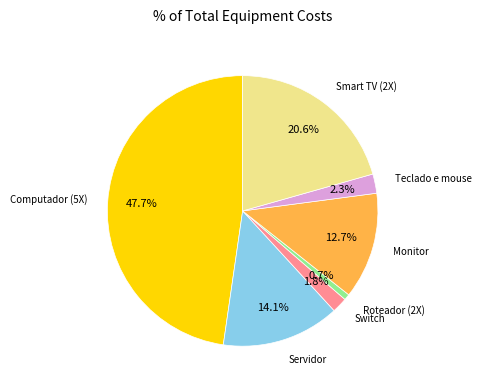

Is there any slice that represents more than half of the pie?

No